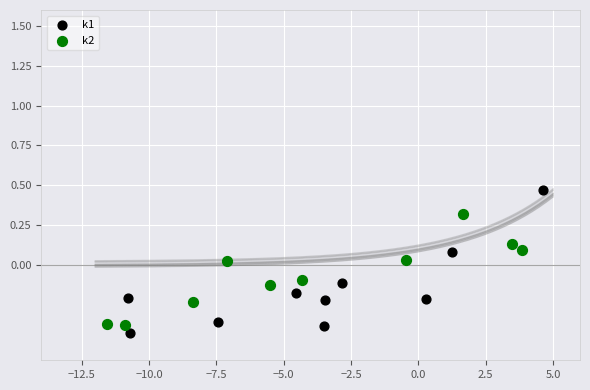

Which series has the largest Y range (max minus min)?

k1